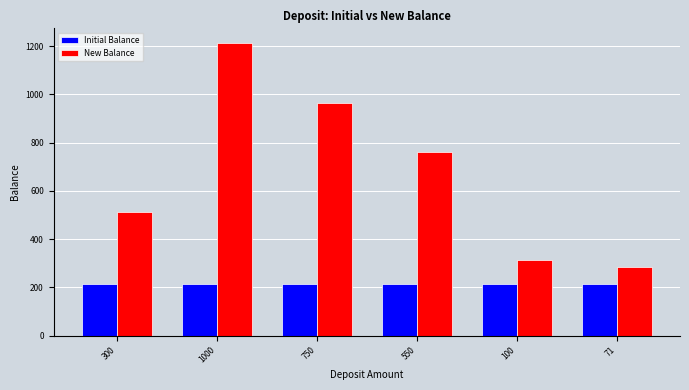

What is the approximate value of Initial Balance at 300?

212.9